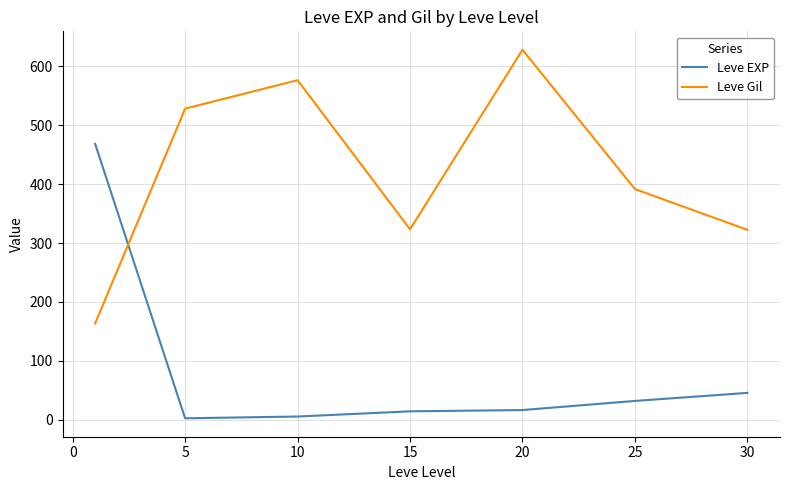

Which series has the largest total across all categories?

Leve Gil